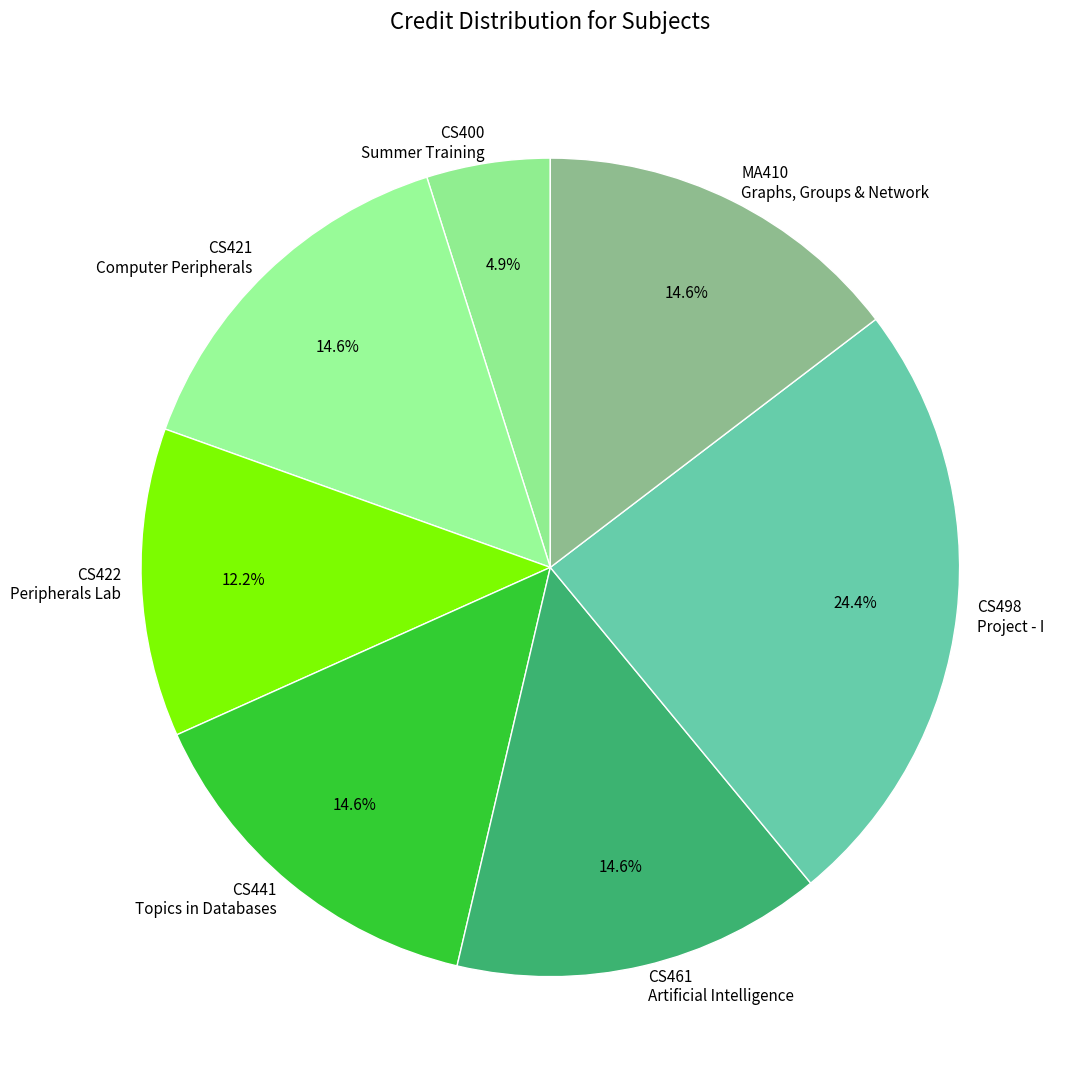

Is there a majority slice in this chart?

No